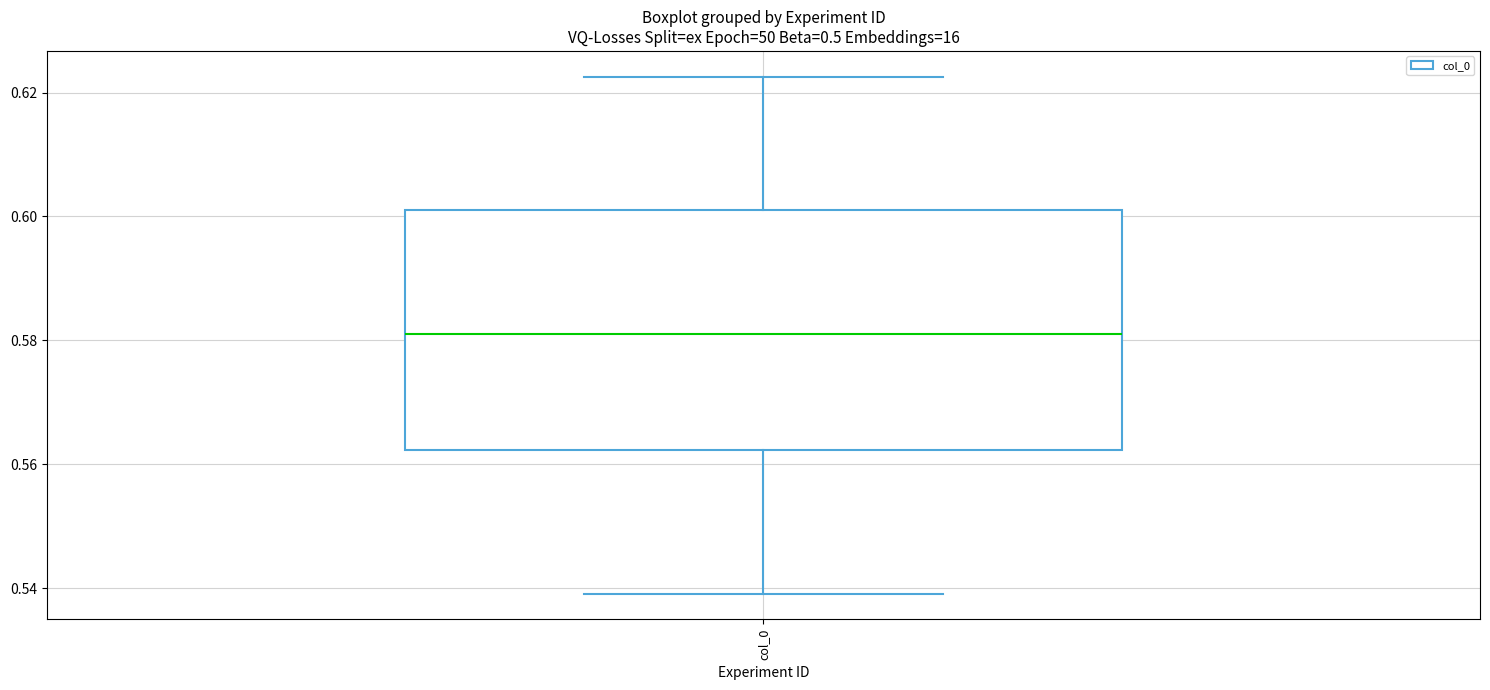

Where is the upper edge of the box for col_0 on the y-axis? The values are not printed on the chart, so give them approximately, as read against the axis.

0.602